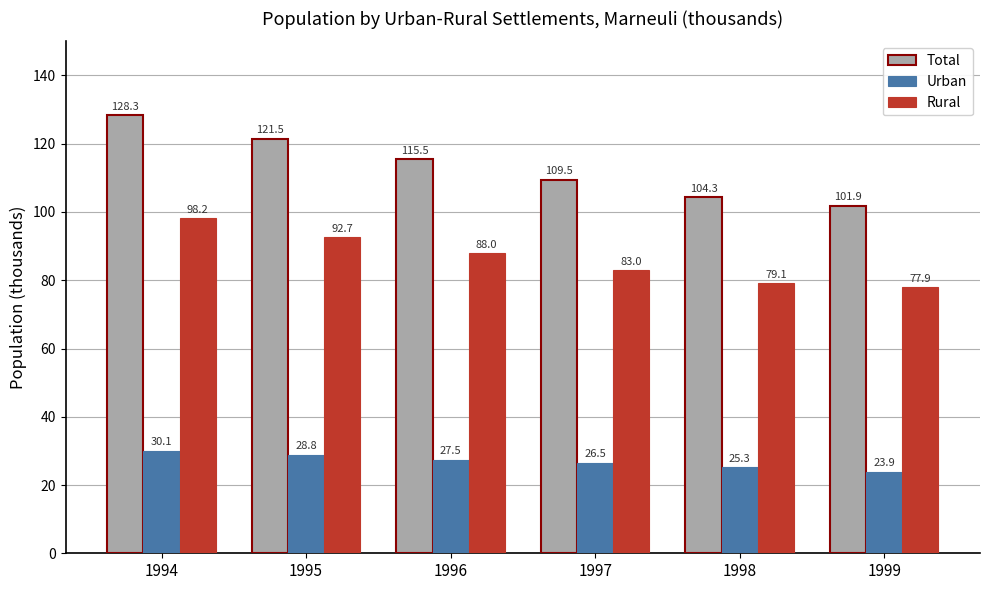

At how many categories does at least one series exceed 62?

6